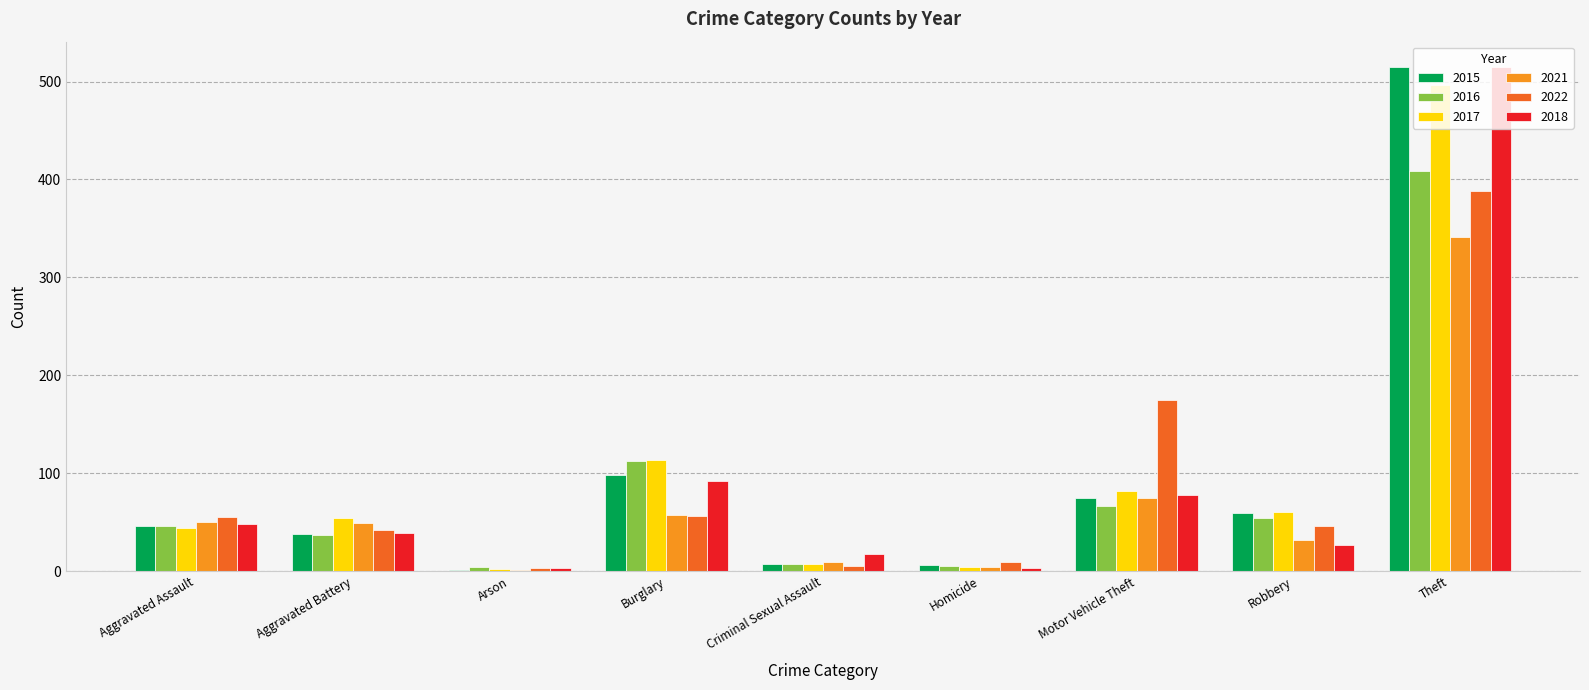

What is the spread (max minus min) of values at Criminal Sexual Assault?

13